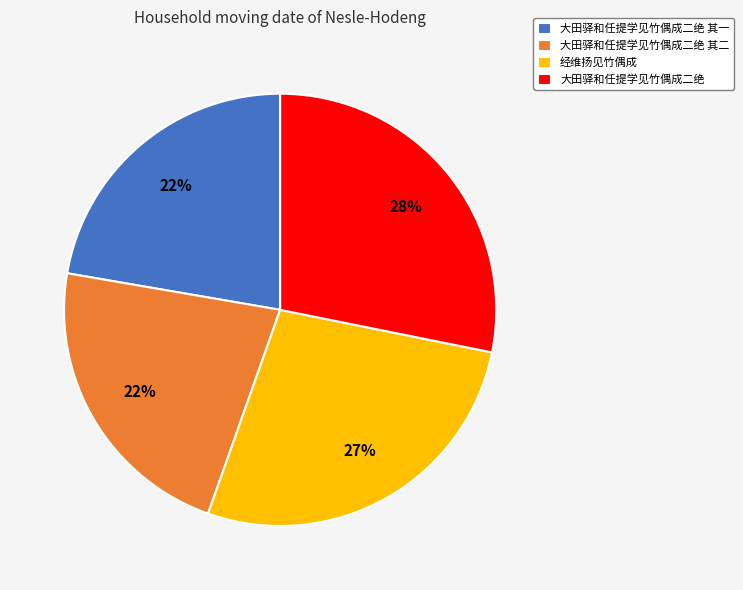

Does any single category account for the majority?

No